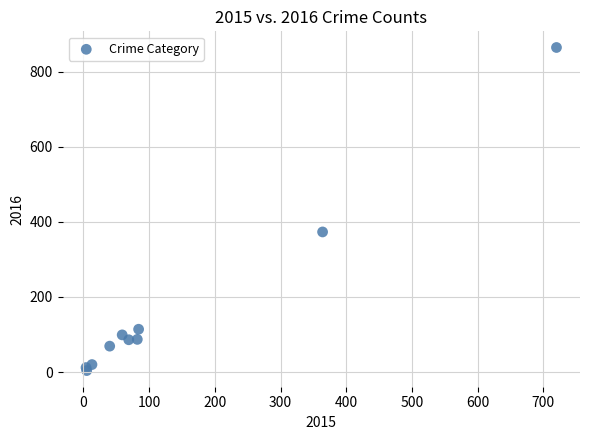

What Y value in the scatter plot is closest to 434?

373